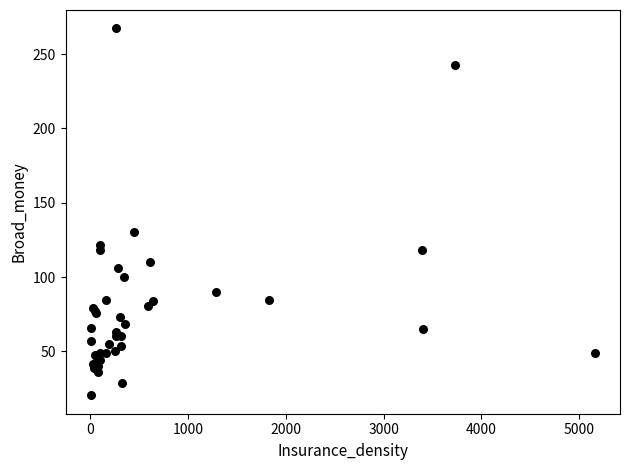

What Y value in the scatter plot is closest to 143?

130.5